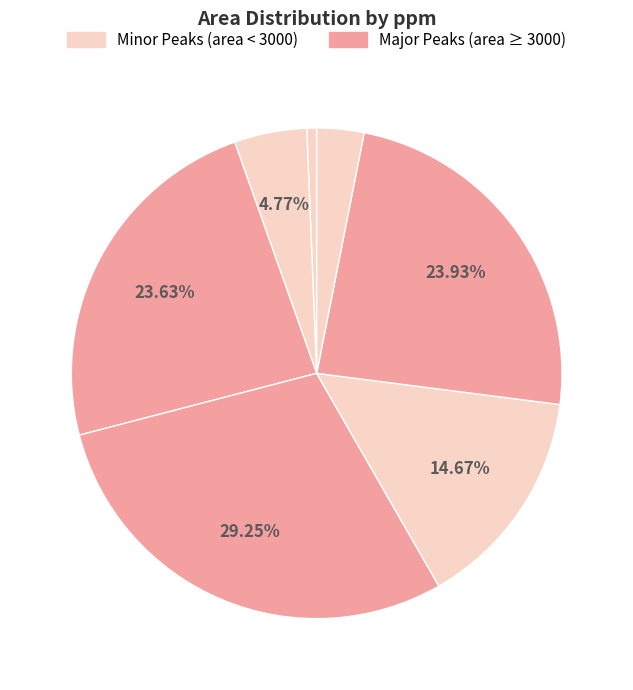

Rank the categories by value from highest to lowest.

3.19 ppm, 1.69 ppm, 3.51 ppm, 3.01 ppm, 4.12 ppm, 0.84 ppm, 4.21 ppm